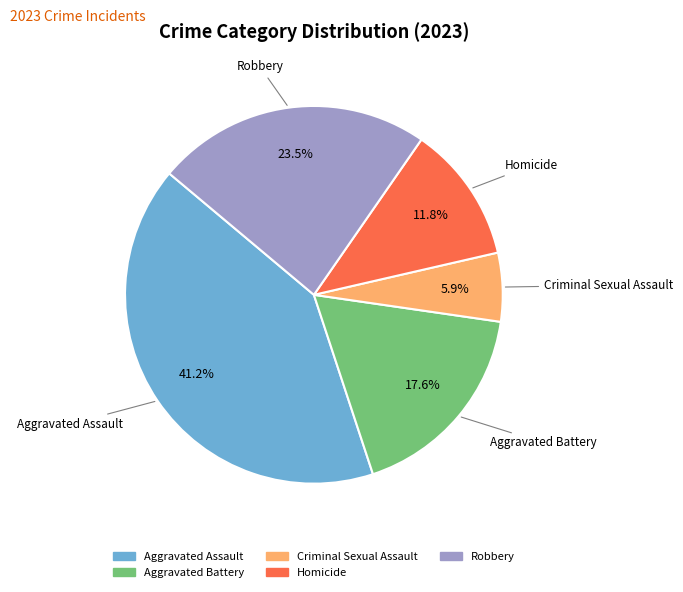

Count the number of slices in the pie.

5